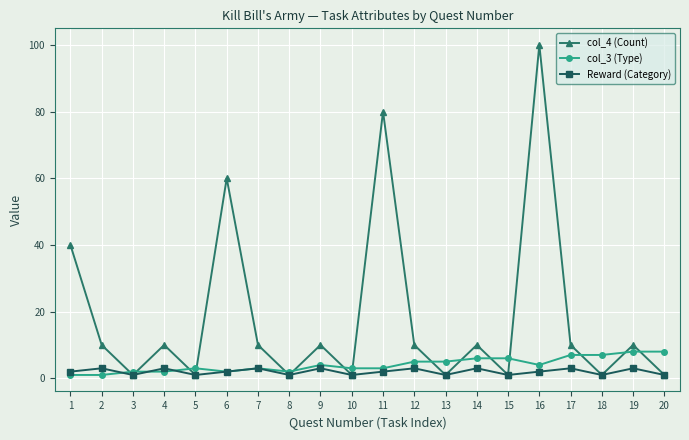

Which series has the widest spread of values?

col_4 (Count)